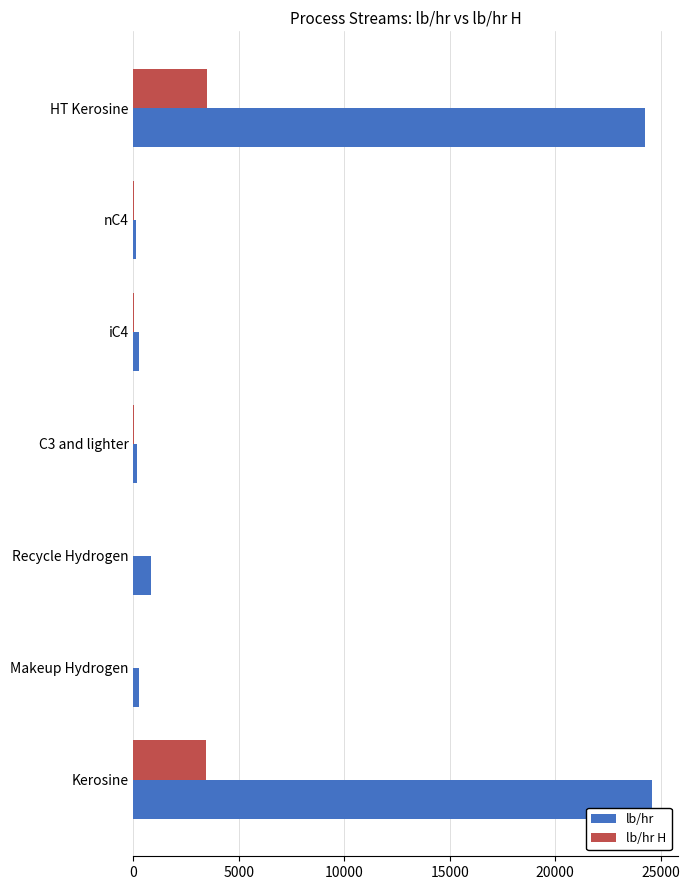

Which series has the largest total across all categories?

lb/hr